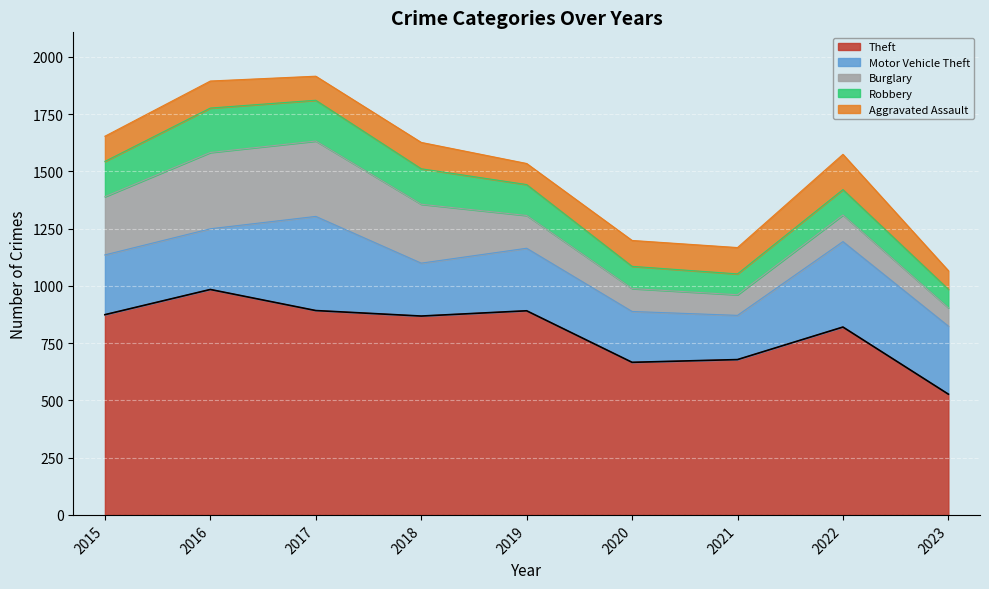

The value of Robbery at 2022 is 165. True or false?

False